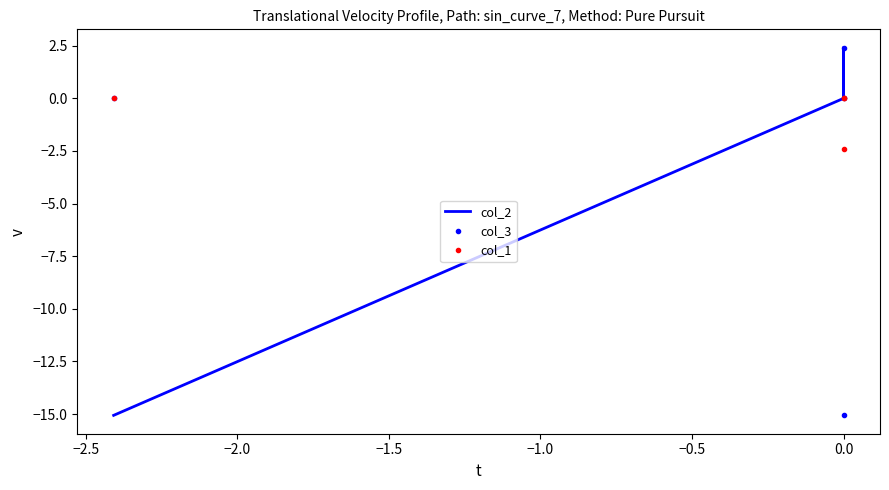

What are all the series names shown in the legend?

col_2, col_3, col_1